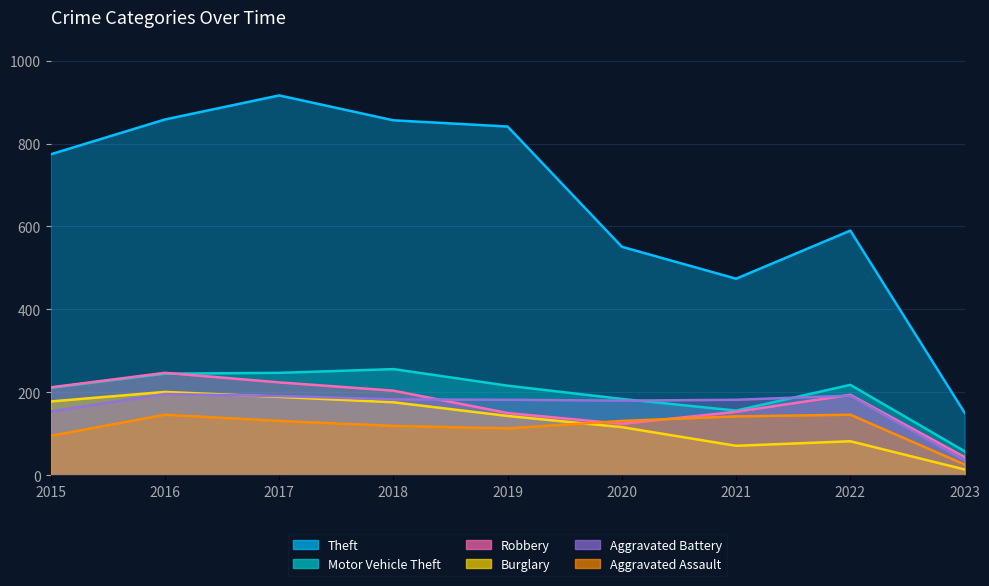

Count the number of data series in this chart.

6